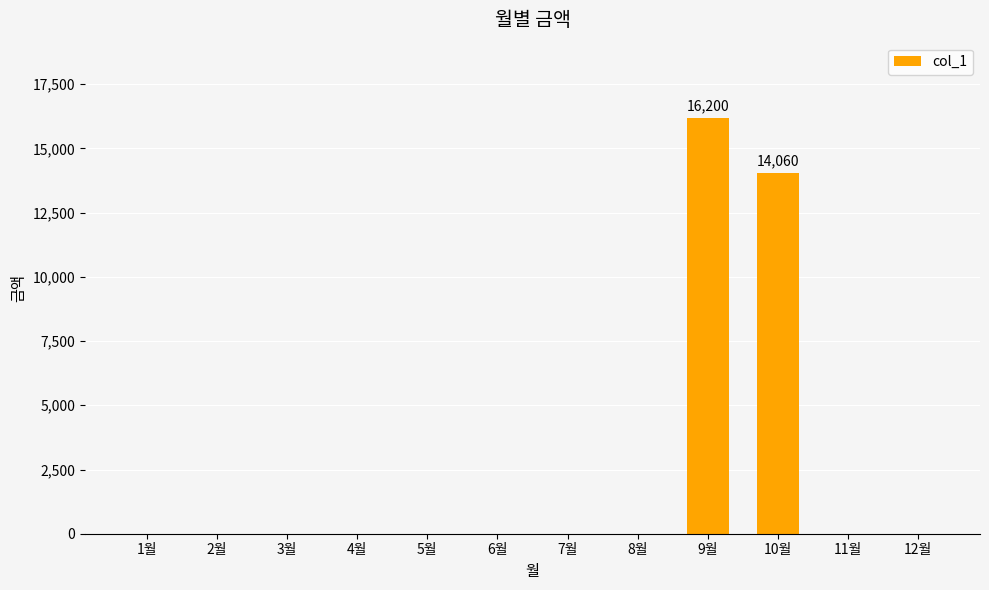

Are the bars horizontal?

No